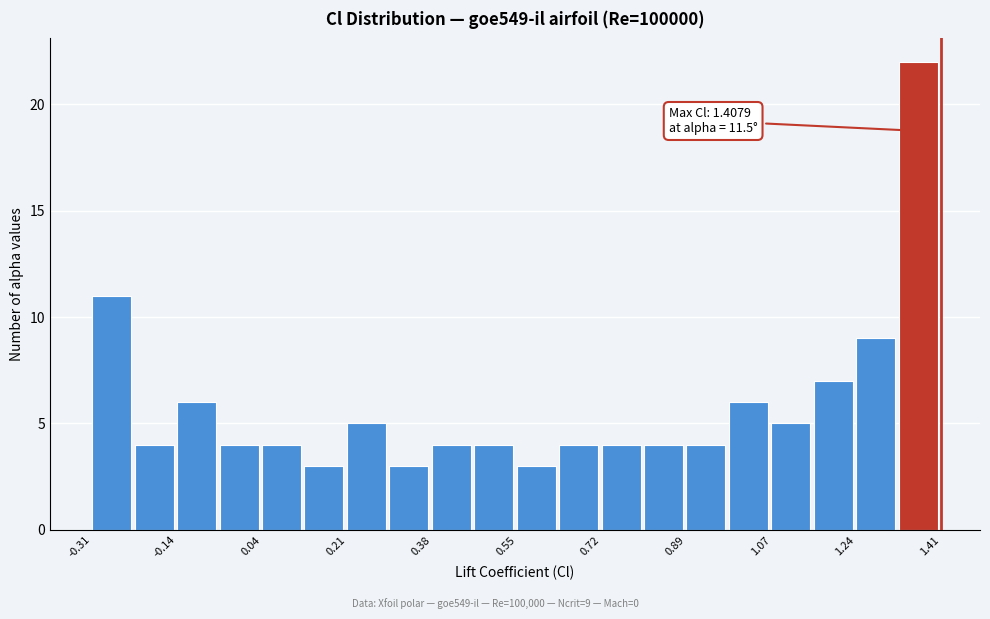

Over which range of the x-axis is the bar tallest?

1.32 to 1.40